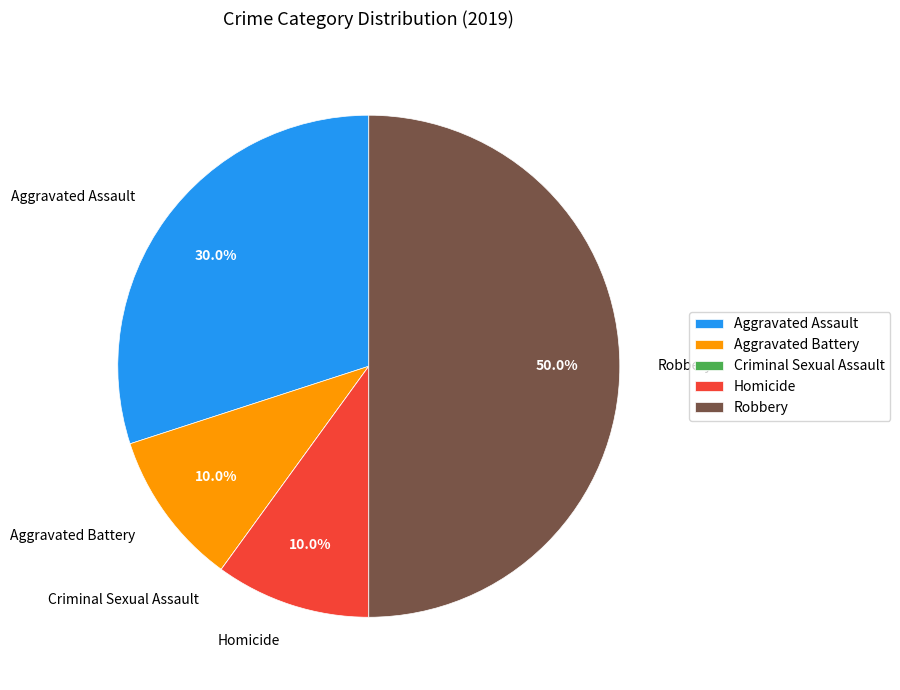

To the nearest percent, what percentage of the pie is Aggravated Assault?

30%